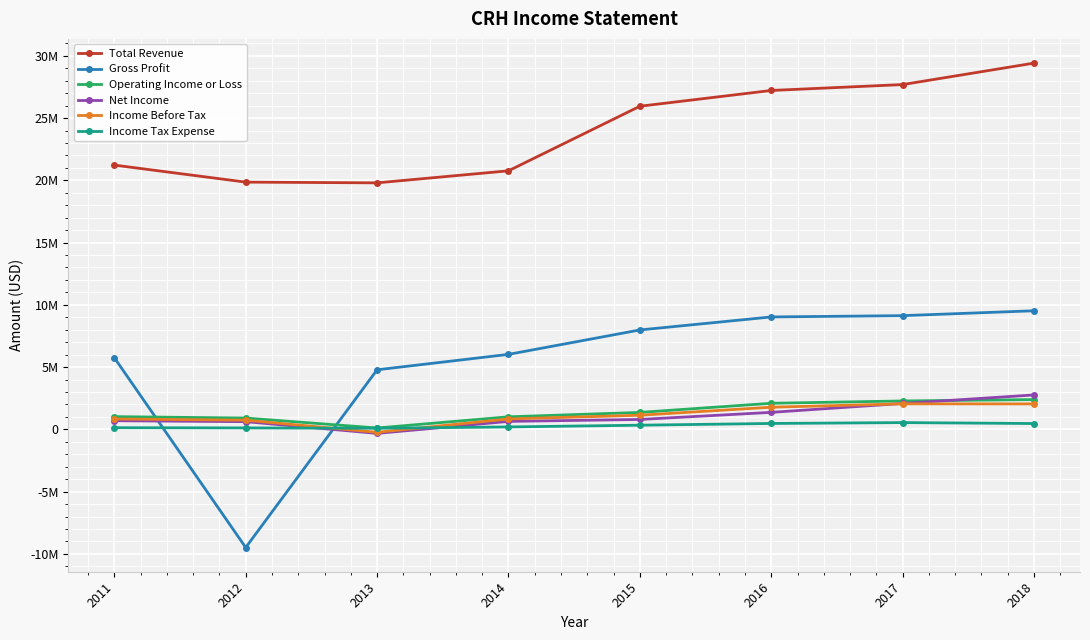

What are all the series names shown in the legend?

Total Revenue, Gross Profit, Operating Income or Loss, Net Income, Income Before Tax, Income Tax Expense